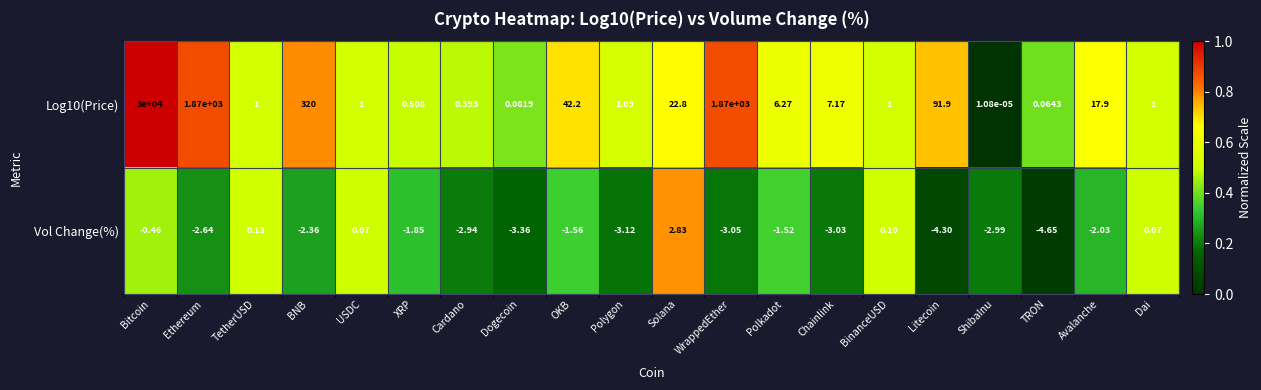

Rank the series at TetherUSD from highest to lowest value.

Log10(Price), Vol Change(%)